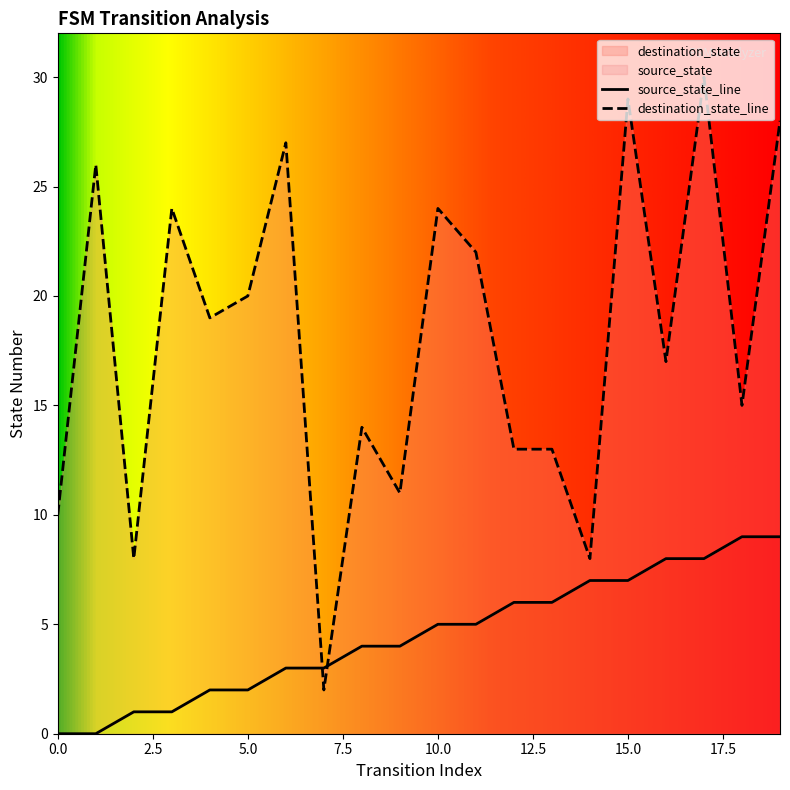

At which label does source_state reach its peak?

18